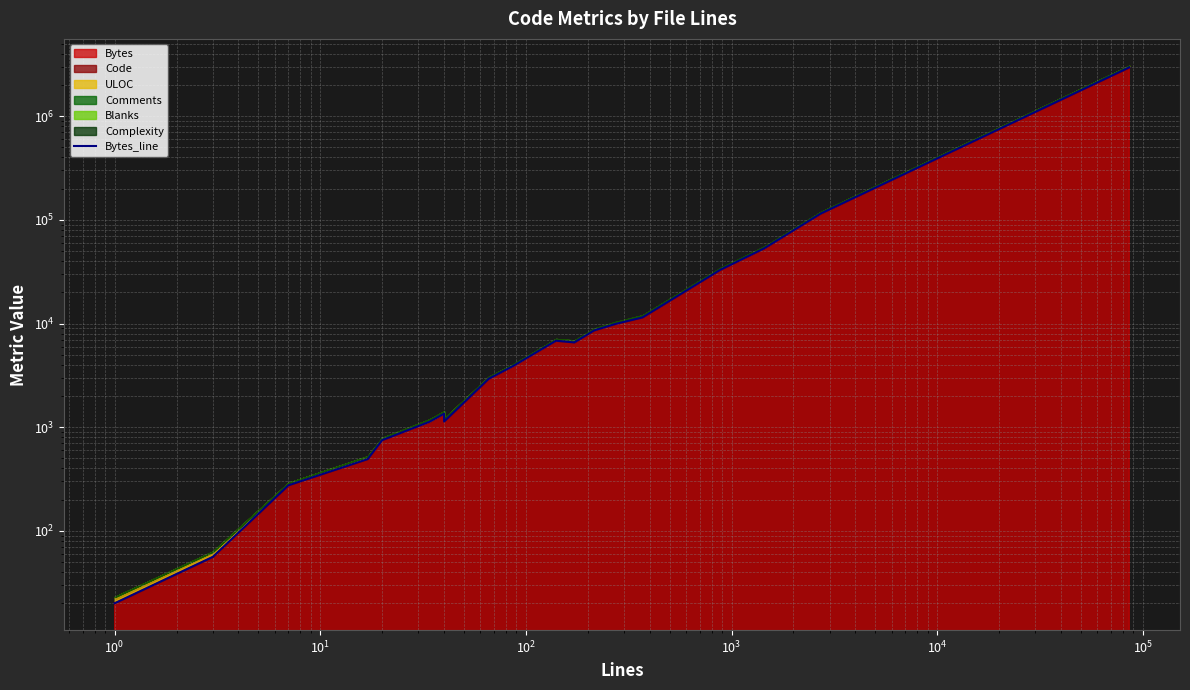

What is the value of the 10th point from the left?

2933